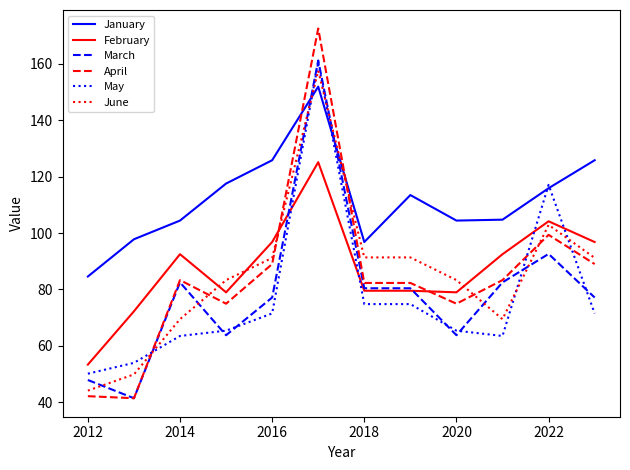

True or false: April and January intersect in this chart.

True